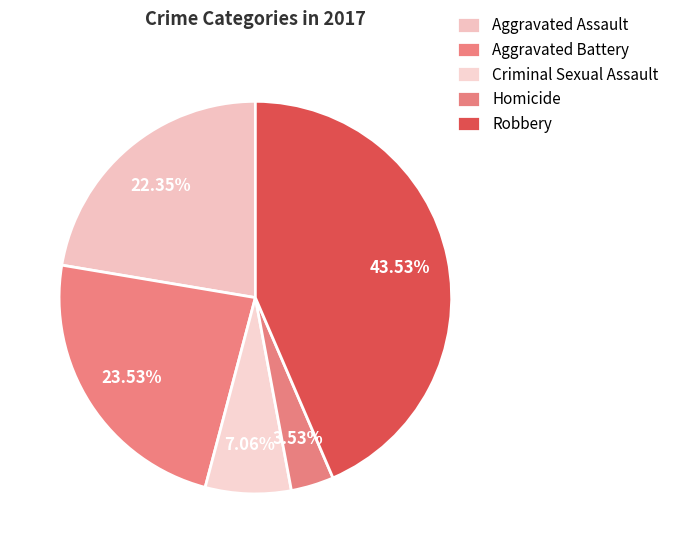

Count the number of slices in the pie.

5